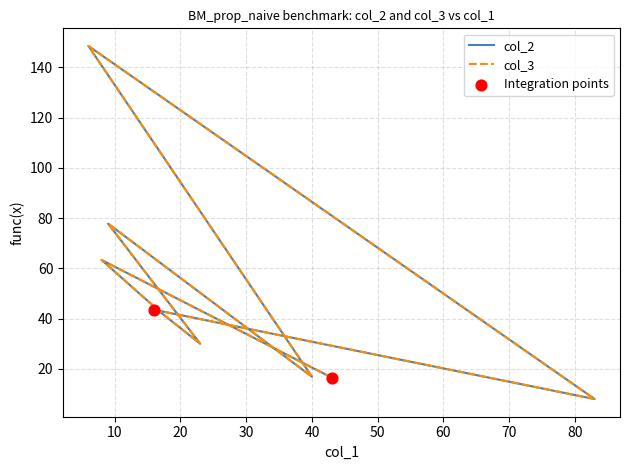

At which category is the sum across all series the highest?

6